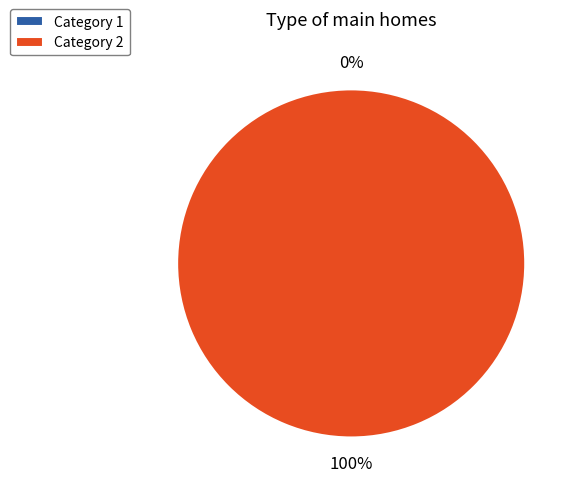

Is there a majority slice in this chart?

Yes